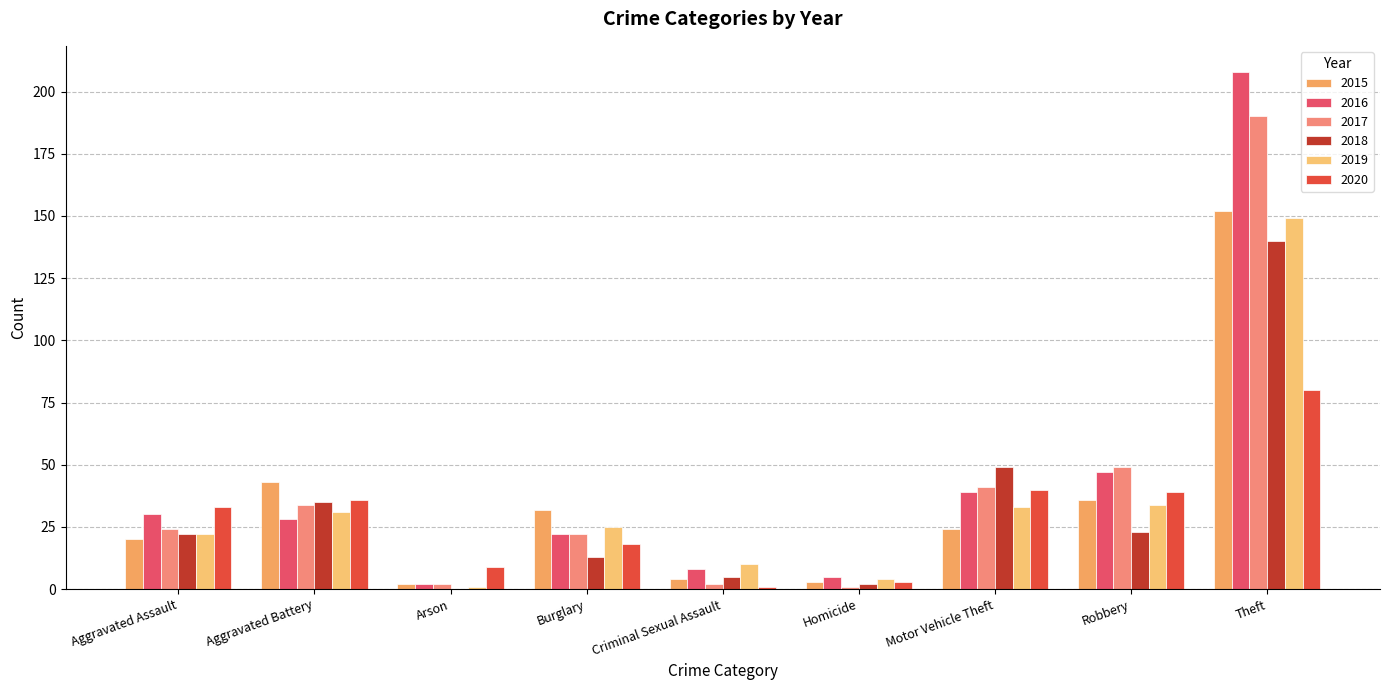

How many series are shown in this chart?

6